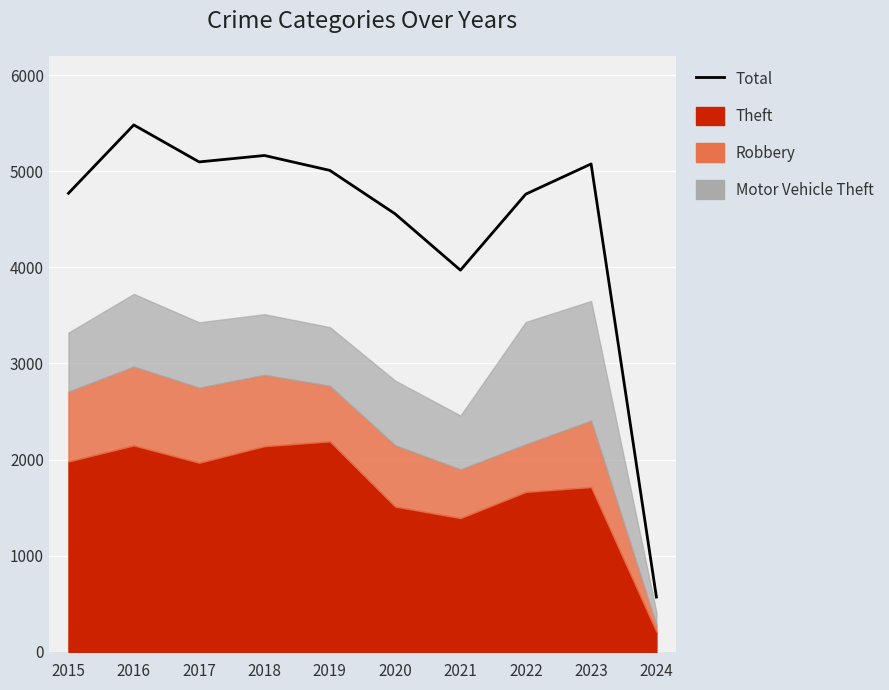

What is the value of the 2nd point from the left?

5481